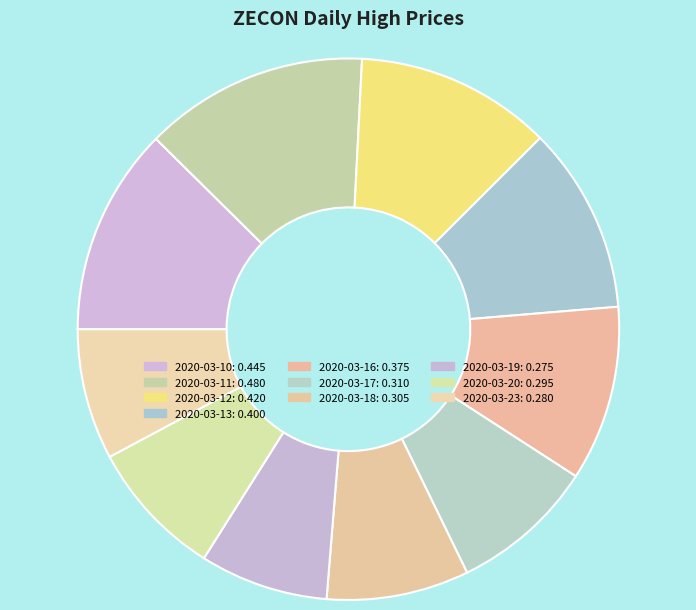

Rank the categories by value from lowest to highest.

2020-03-19, 2020-03-23, 2020-03-20, 2020-03-18, 2020-03-17, 2020-03-16, 2020-03-13, 2020-03-12, 2020-03-10, 2020-03-11